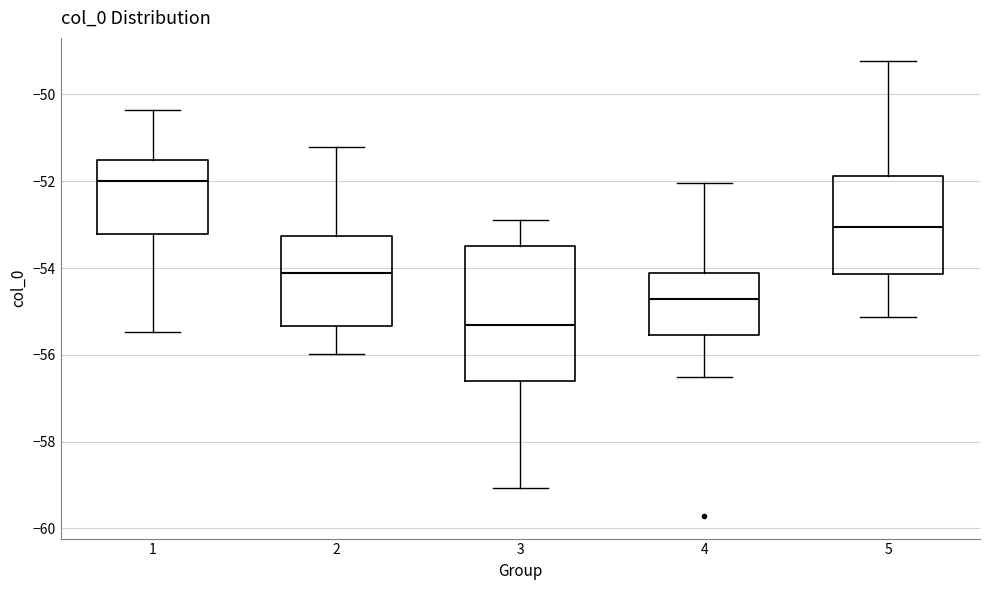

Where does the median line of the box at x = 3 sit on the y-axis? The values are not printed on the chart, so give them approximately, as read against the axis.

-55.4